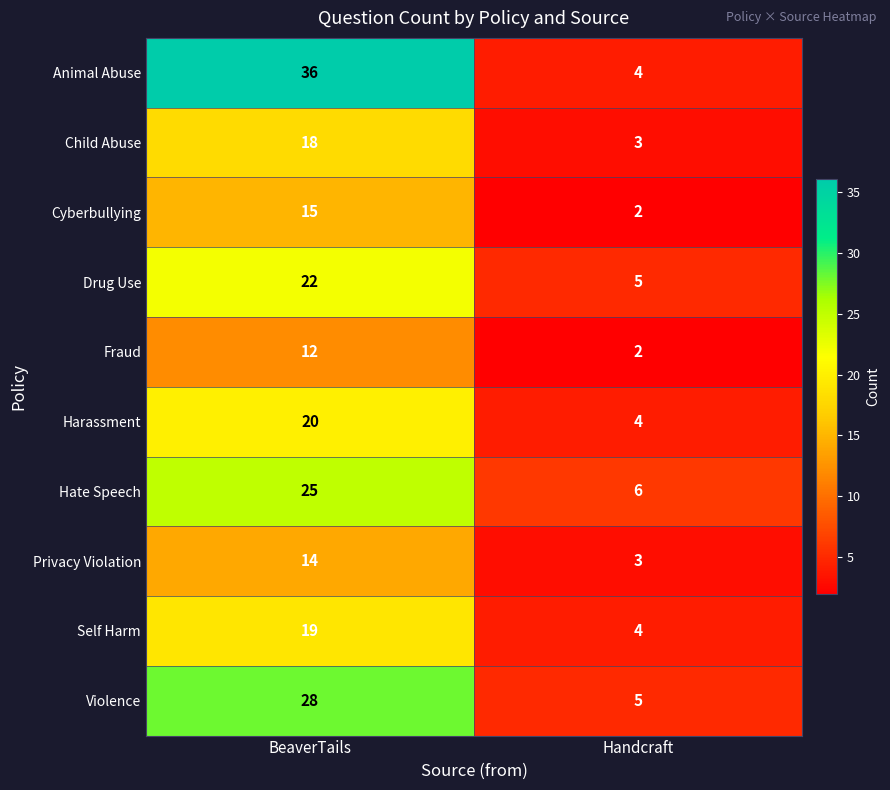

What is the difference between the Drug Use values at BeaverTails and Handcraft?

17